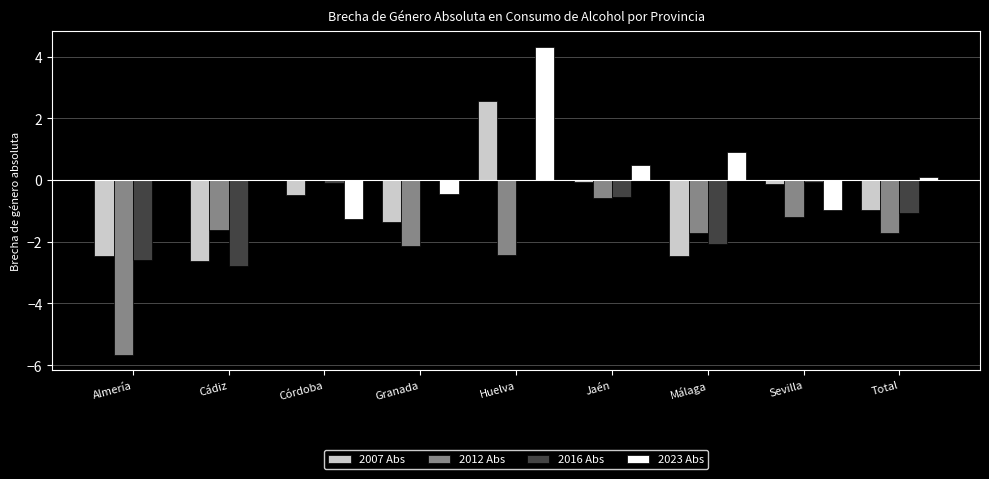

How many distinct data groups are displayed?

4